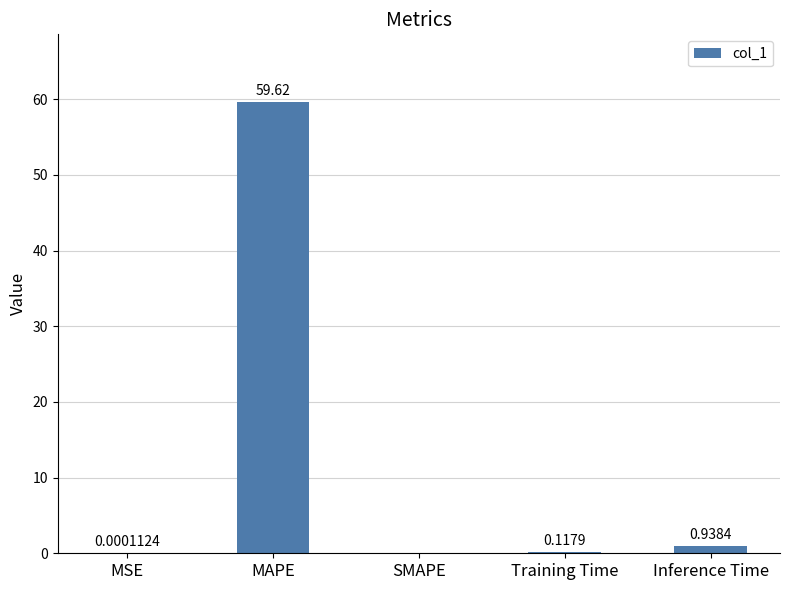

What is the sum of the values at Training Time and Inference Time?

1.1